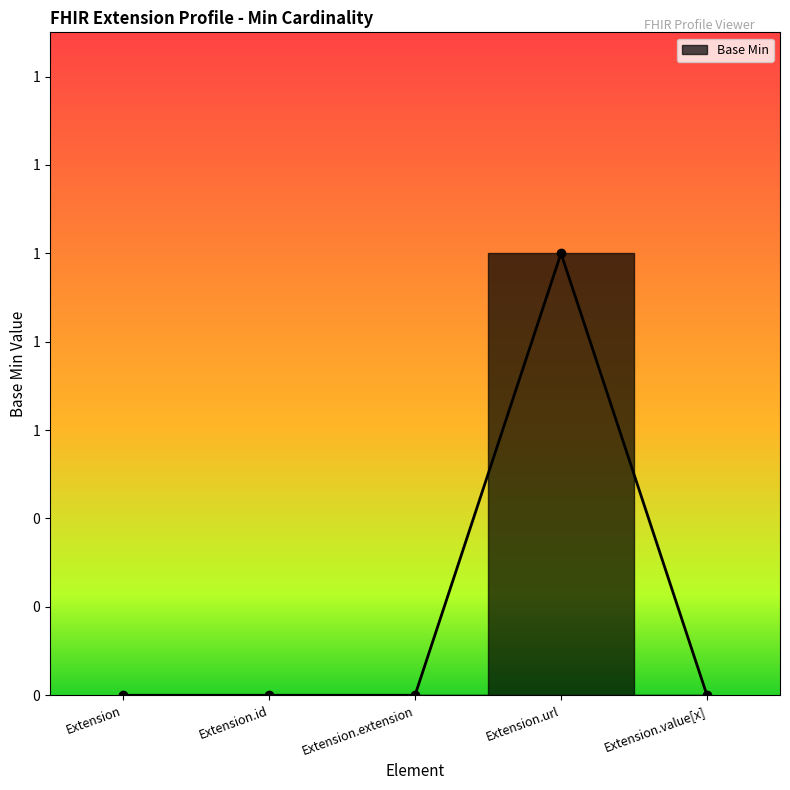

Does the chart have visible grid lines?

No